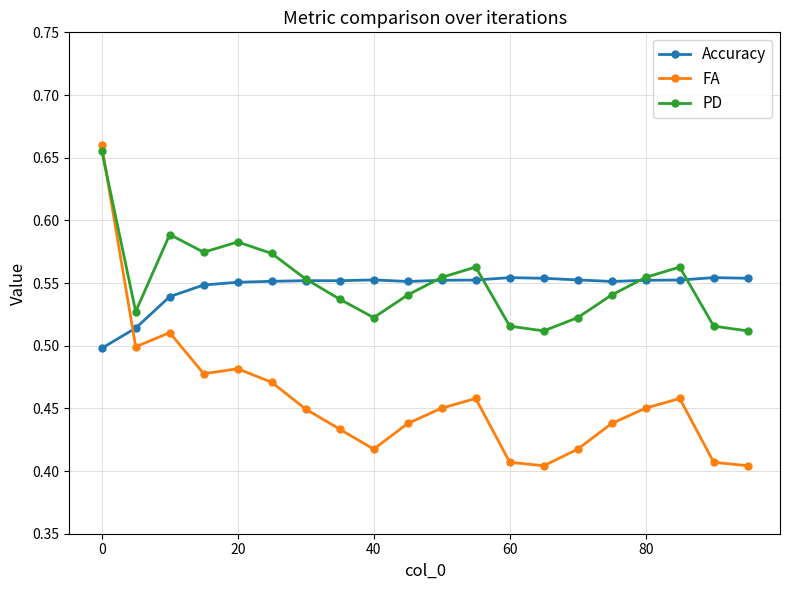

How many times do PD and FA cross each other?

1